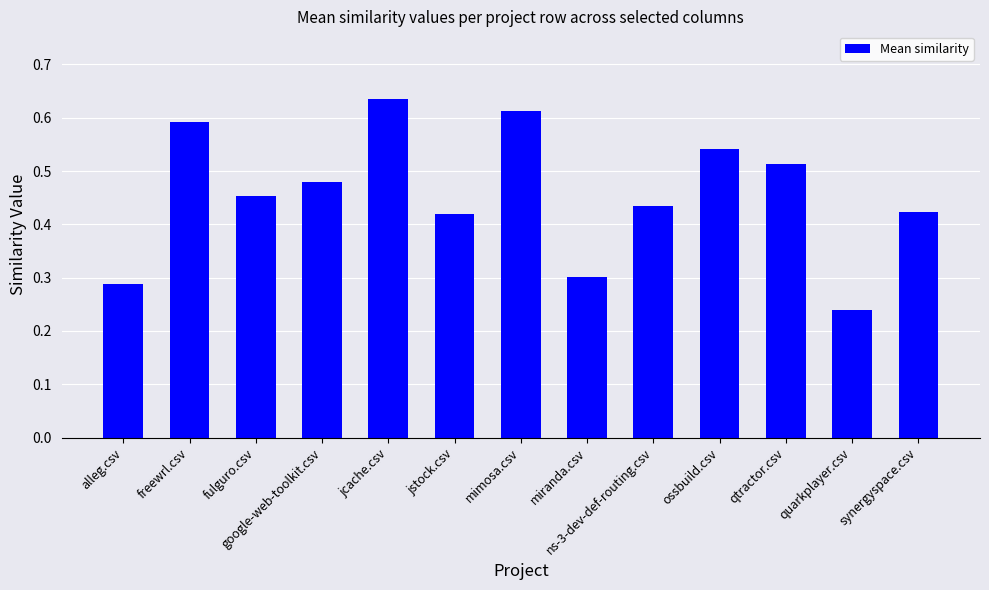

Which category has the highest value across all series?

jcache.csv